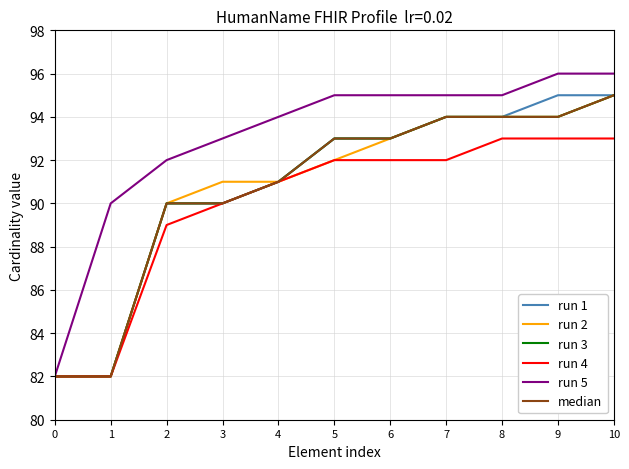

What is the sum of all median values?

998